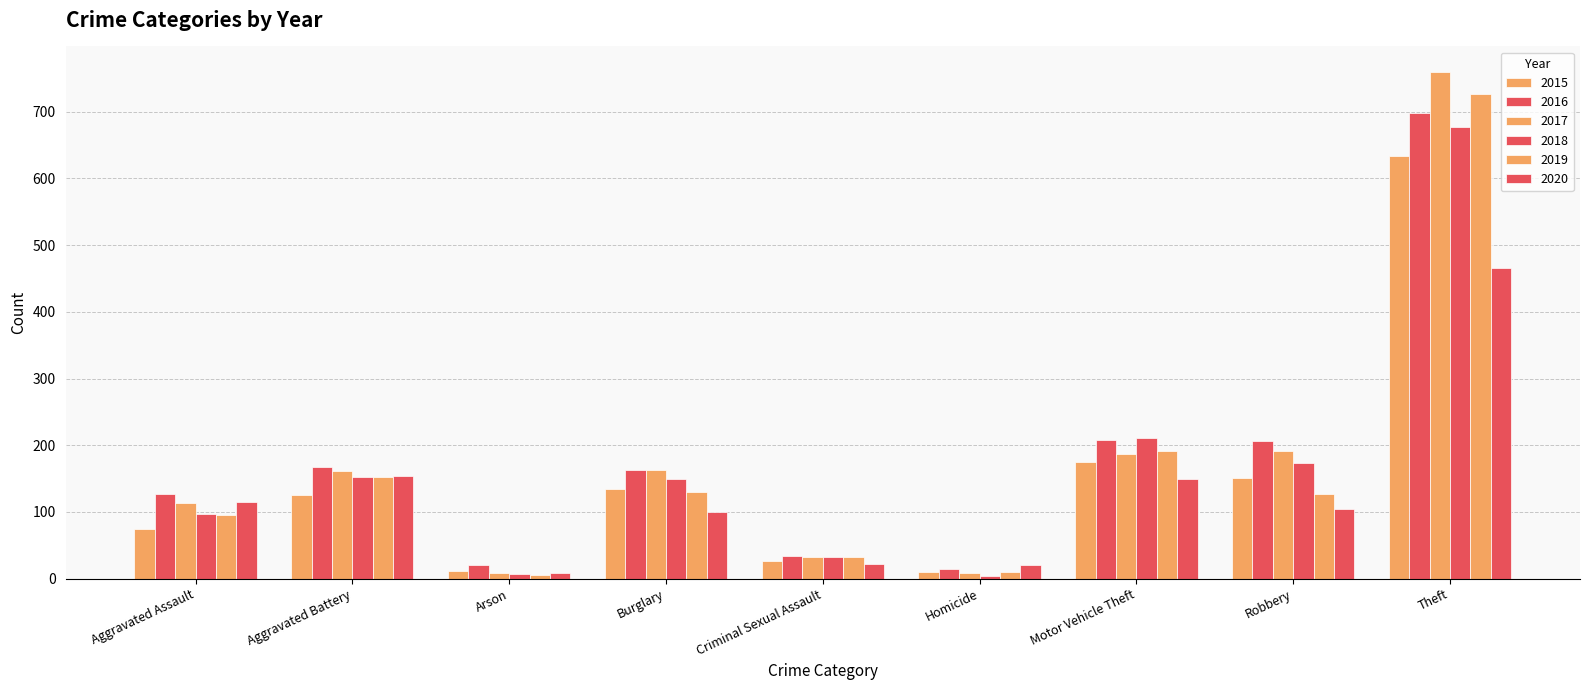

What is the total value across all series at Motor Vehicle Theft?

1122